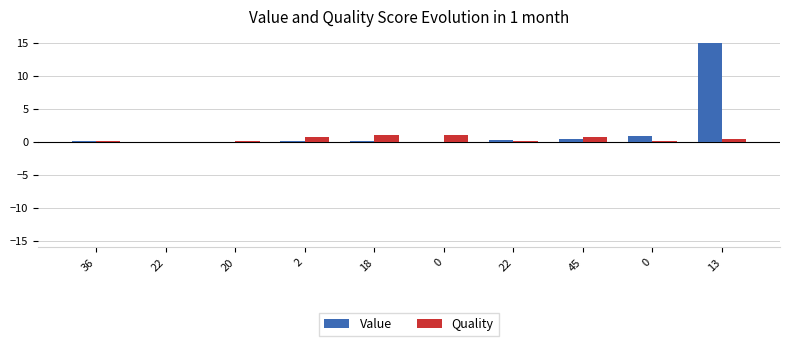

Rank the series by their average value, from lowest to highest.

Quality, Value